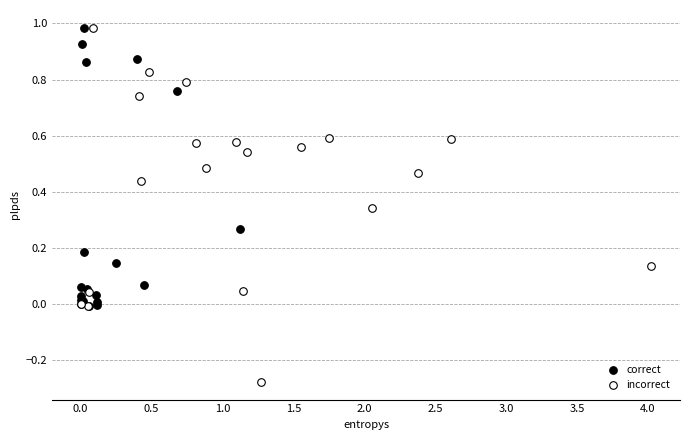

Which series contains the lowest Y value?

incorrect